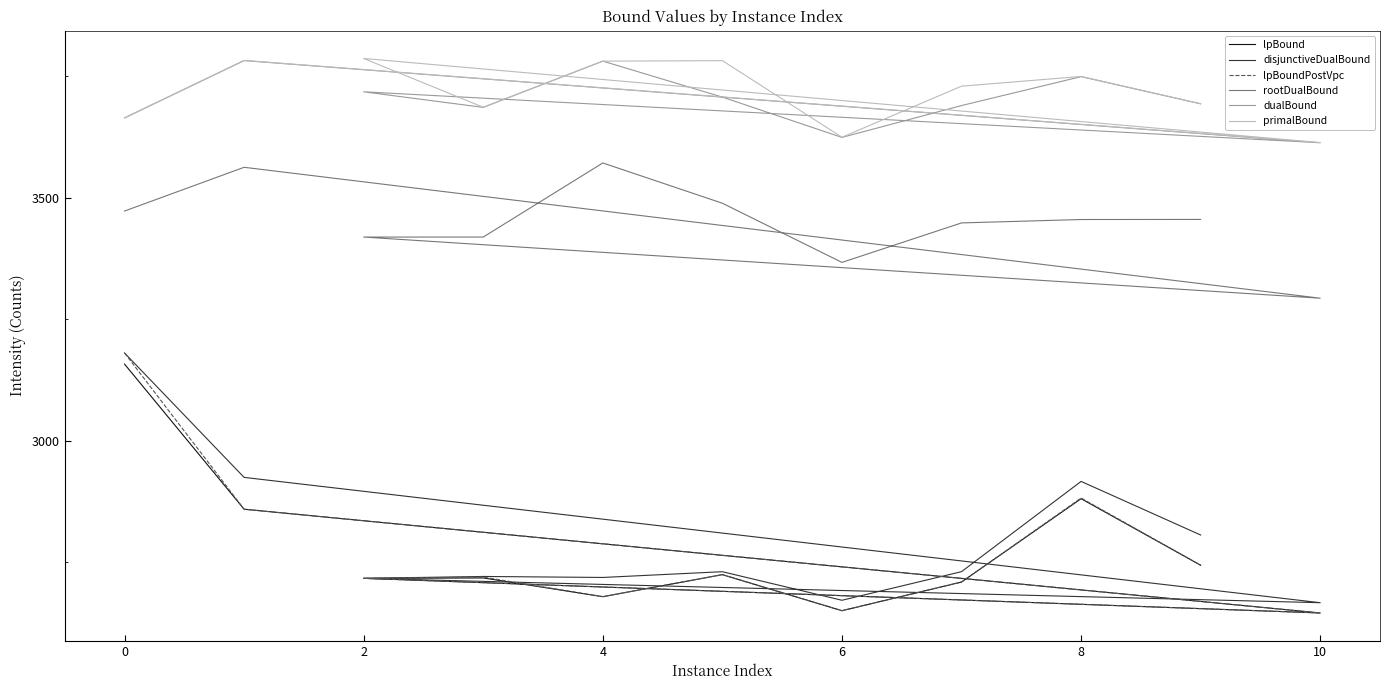

List the series in order of their peak value, lowest first.

lpBound, disjunctiveDualBound, lpBoundPostVpc, rootDualBound, dualBound, primalBound